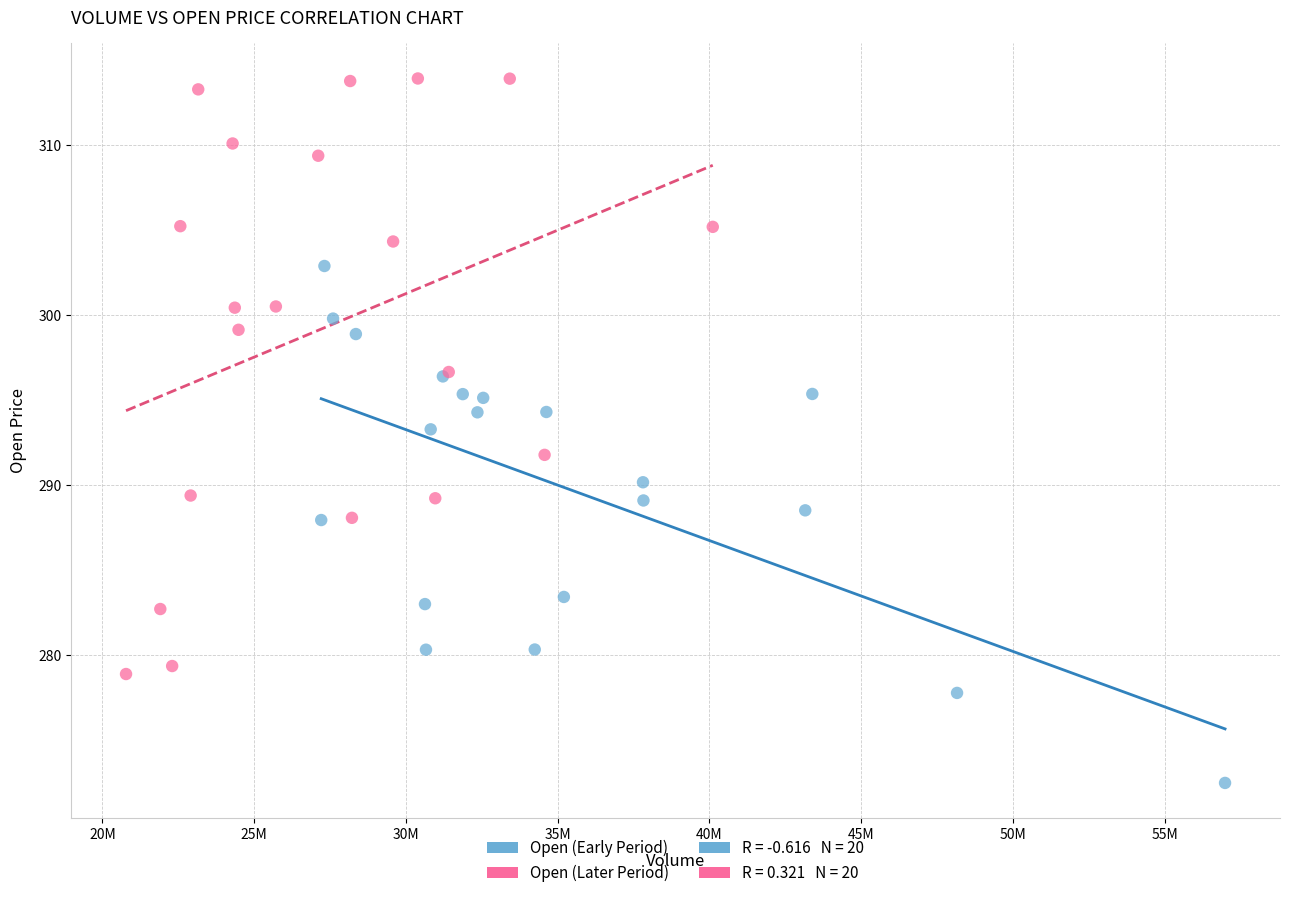

Which series has the widest spread of Y values?

Open (Later Period)